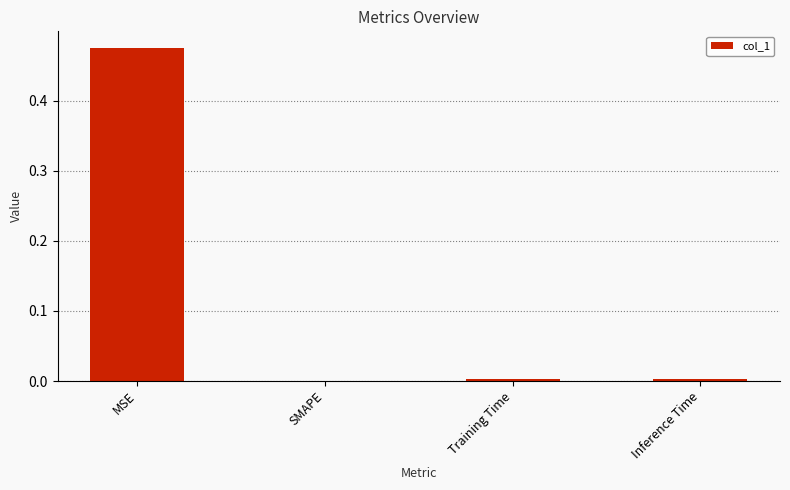

True or false: the data shows 0.0 at SMAPE.

True